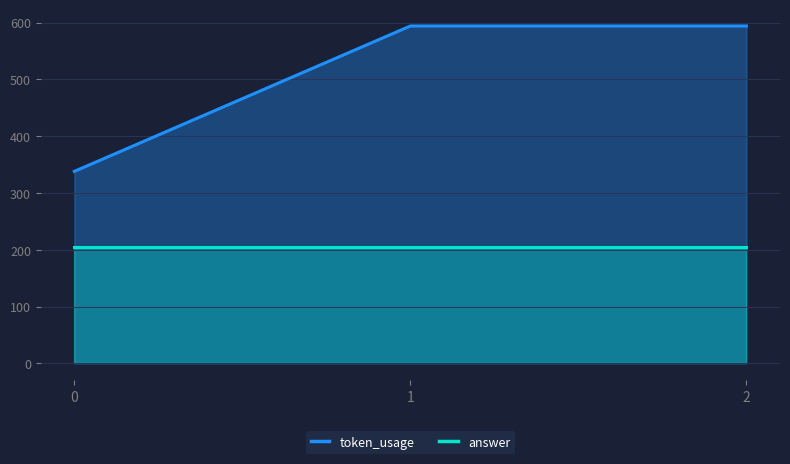

Is it true that token_usage equals 594 at 2?

True